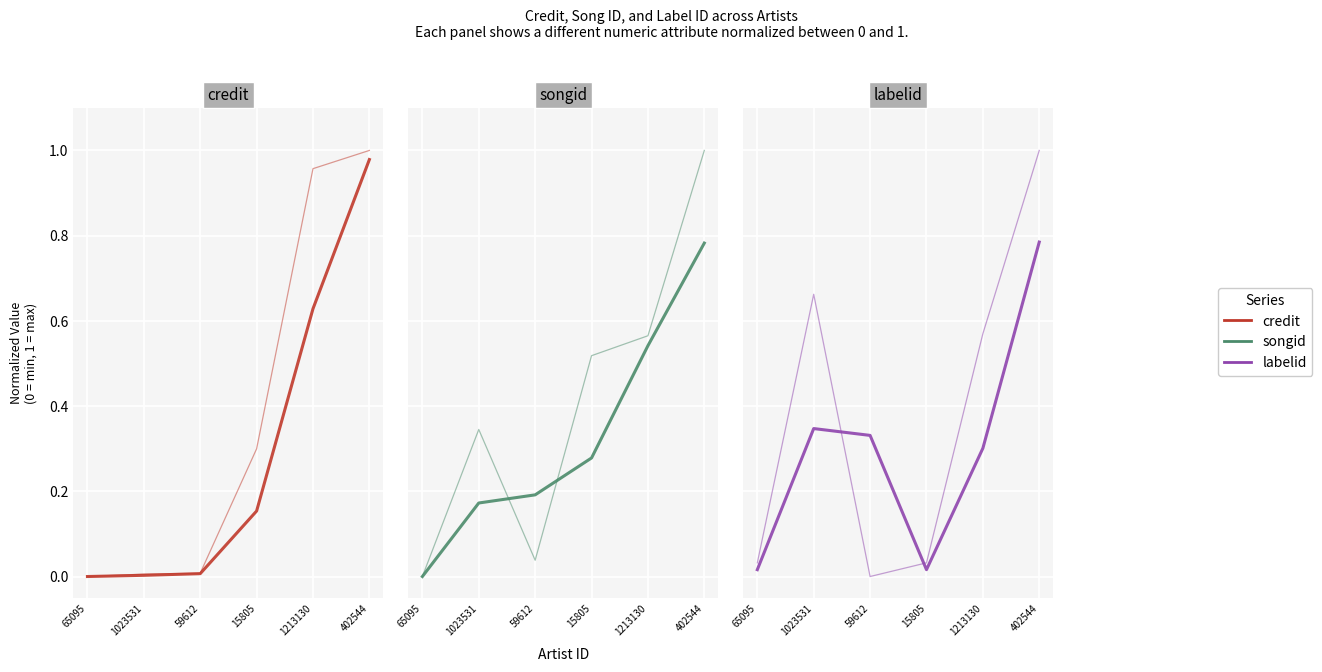

At which label is credit closest to 0?

65095